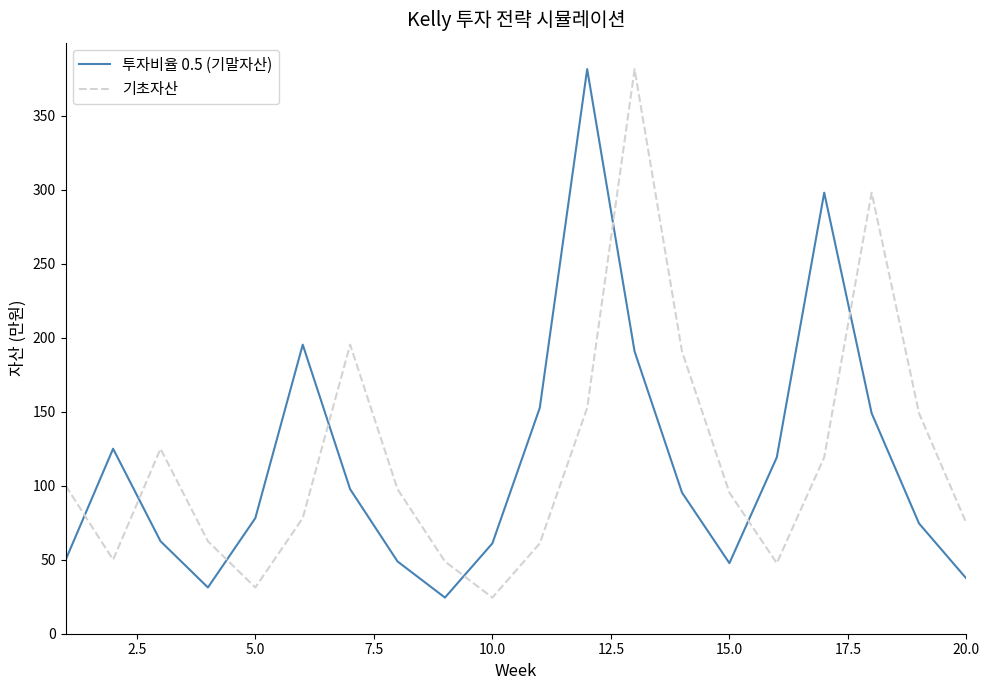

Count the number of categories in the chart.

20